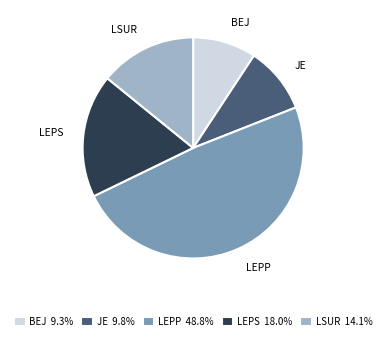

Is the sum of LEPP and JE greater than half?

Yes